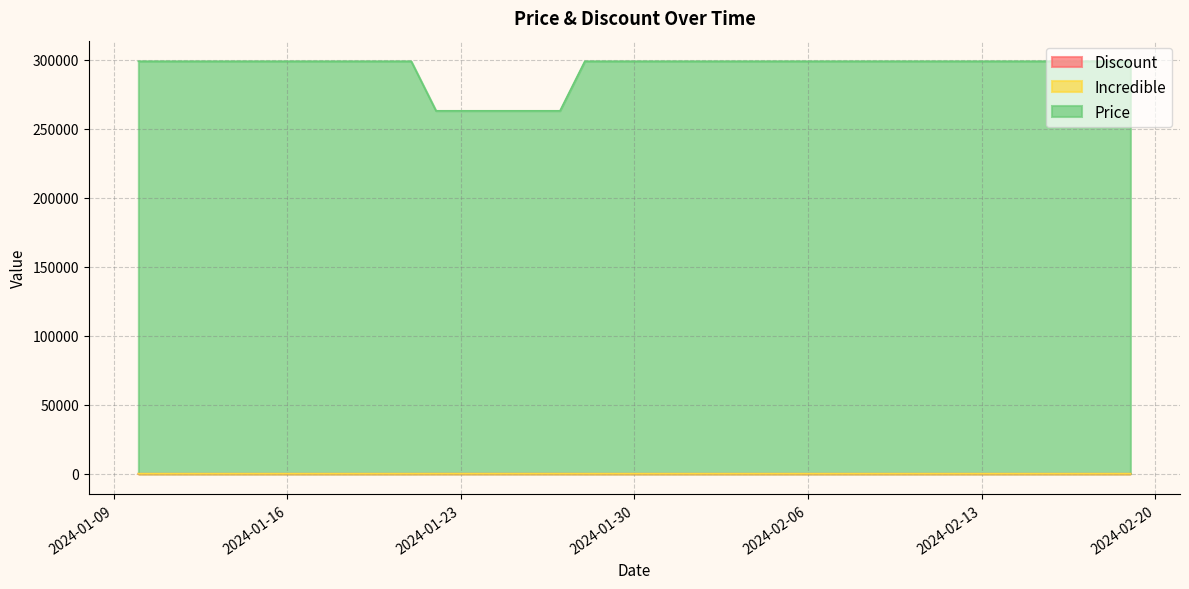

Does the chart display data point markers on the line(s)?

No